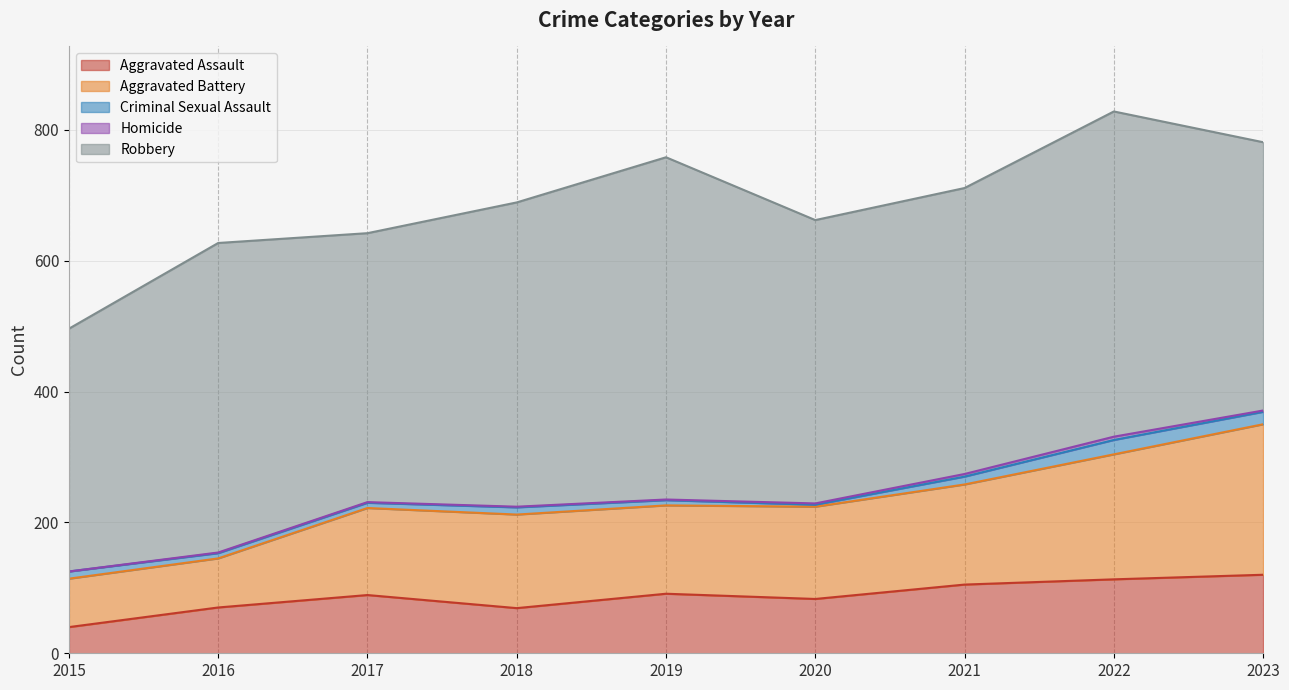

At which label does Homicide (line) first exceed 231?

2019